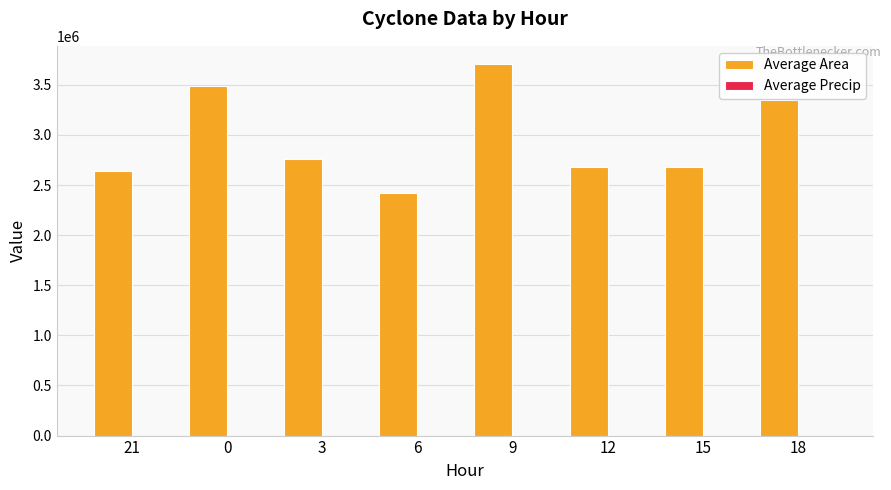

Between 6 and 18, which series saw the biggest shift?

Average Area